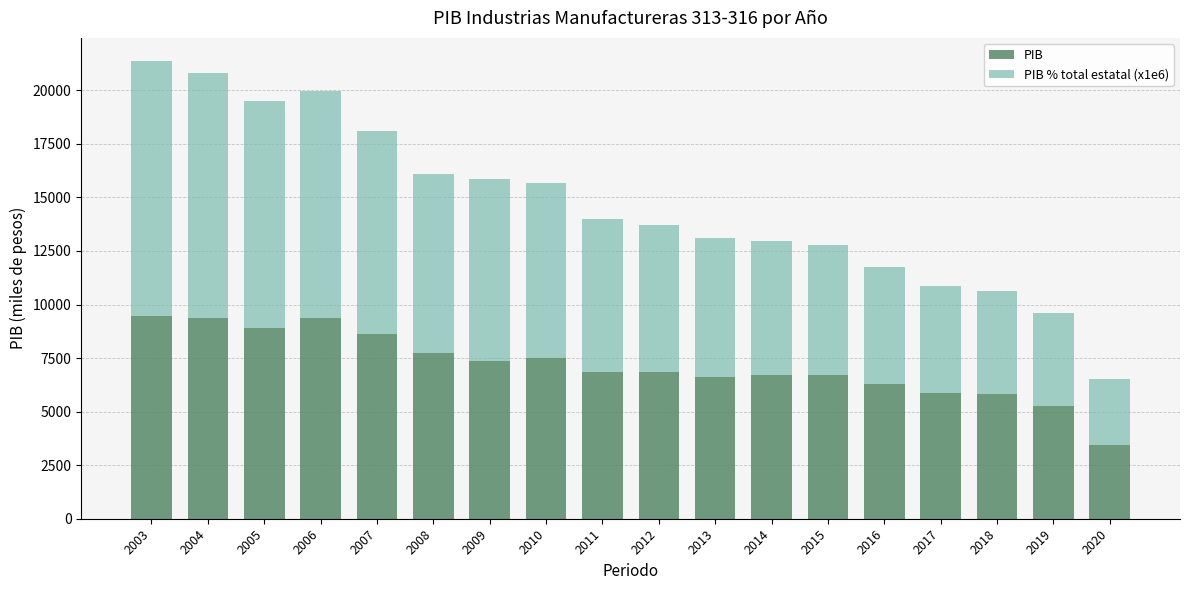

What is the difference between the second highest and minimum values in the PIB series?

5921.9